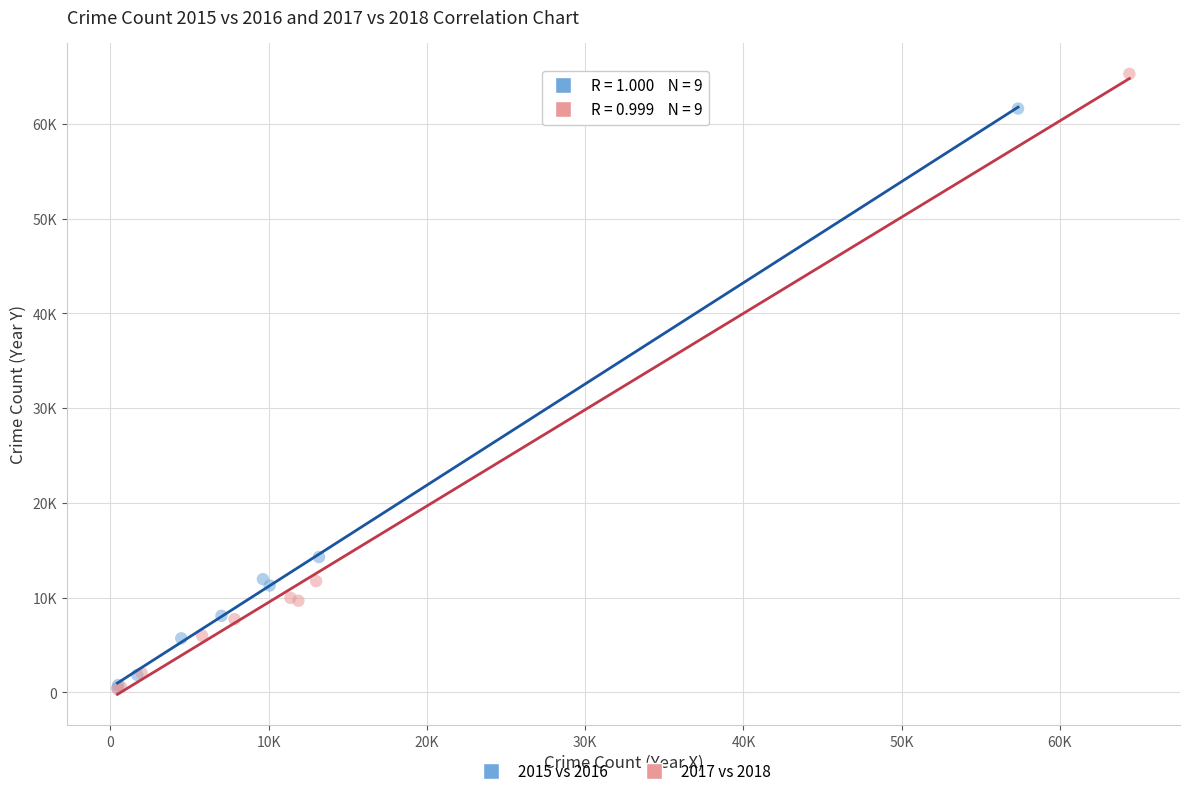

Which series has the widest spread of Y values?

2017 vs 2018